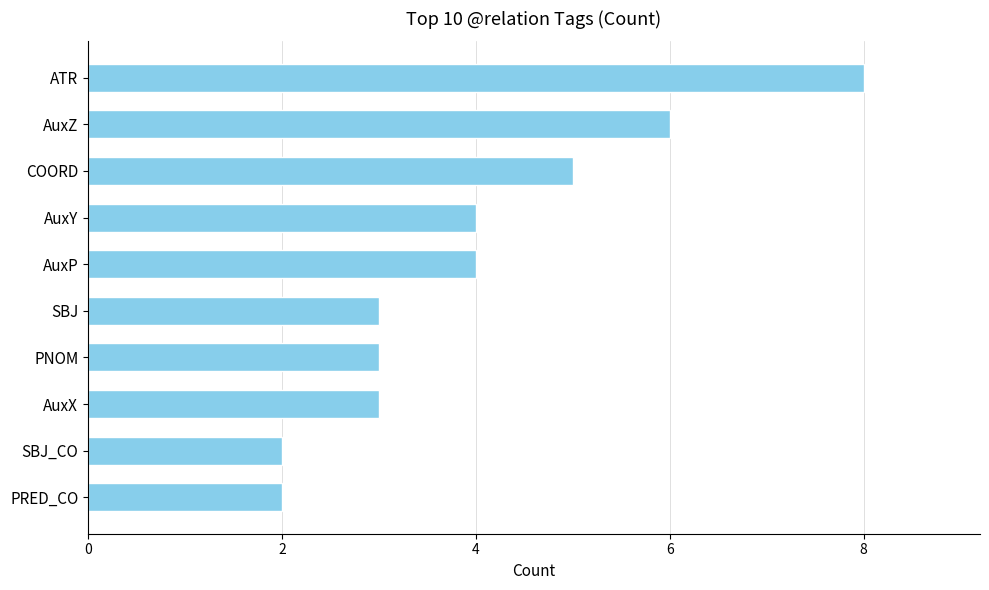

The value at SBJ is 5. True or false?

False